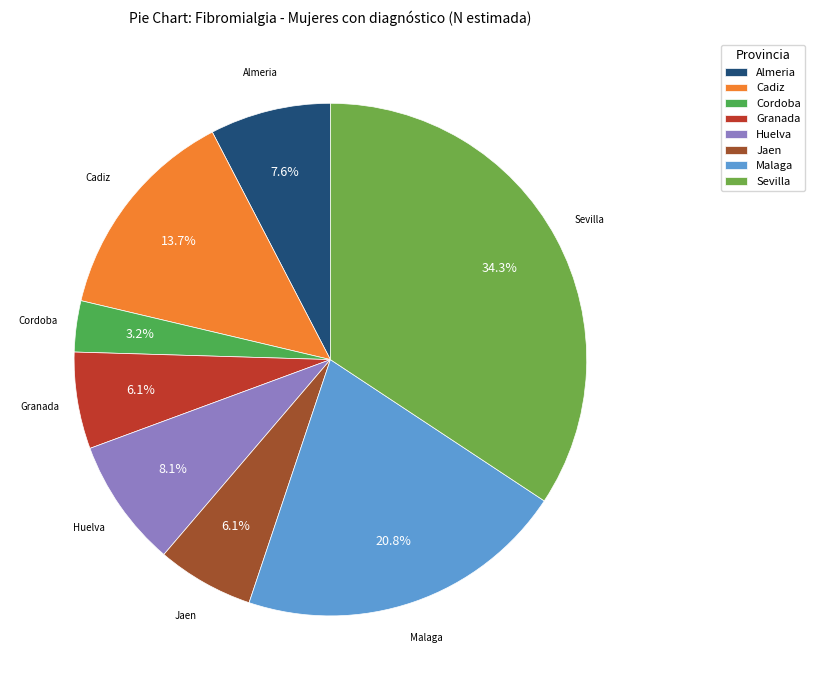

What is the smallest slice in the pie chart?

Cordoba